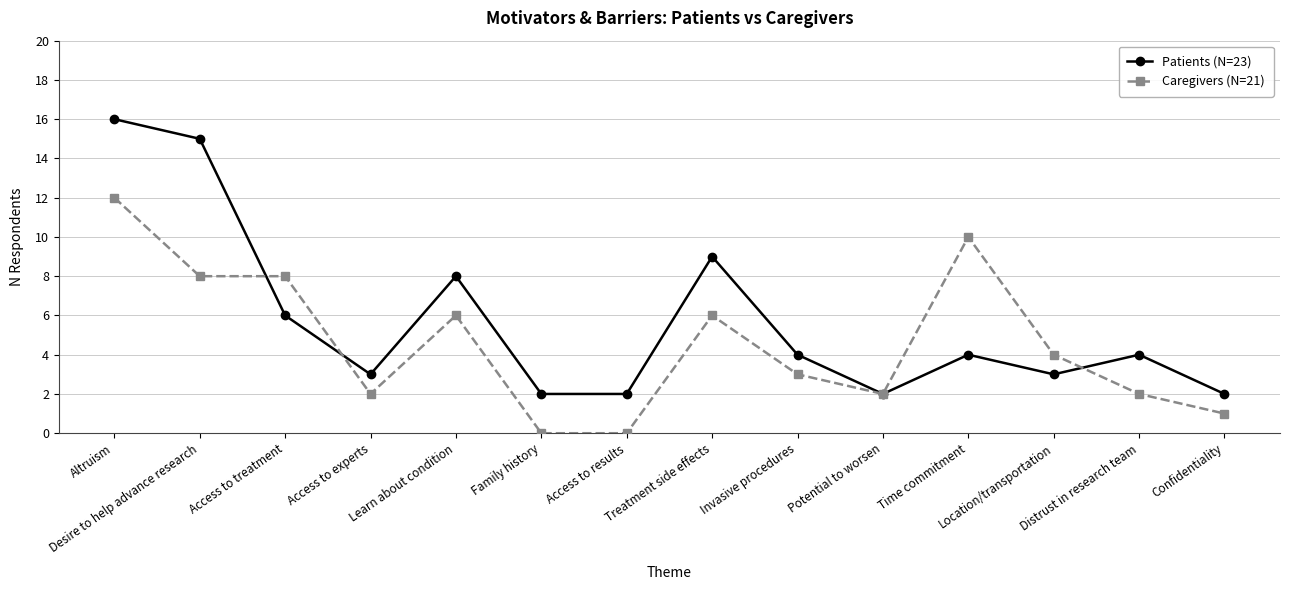

What are all the series names shown in the legend?

Patients (N=23), Caregivers (N=21)